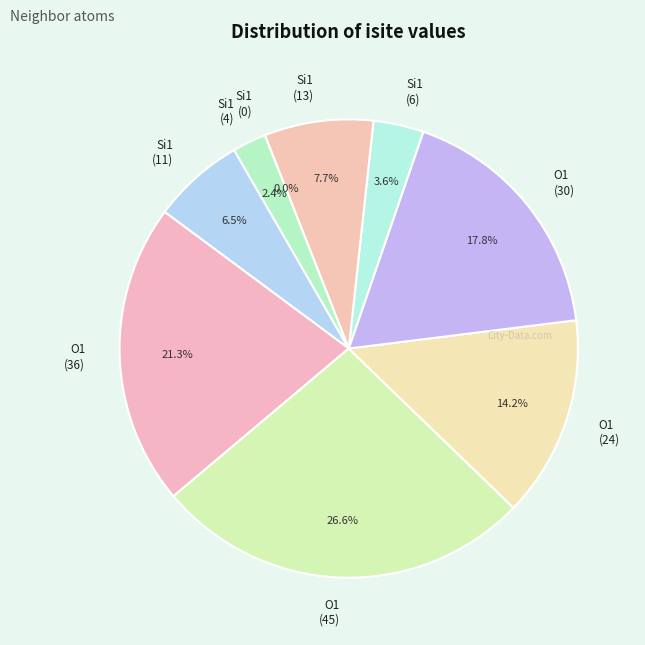

To the nearest percent, what portion does Row 1 (O1,isite=36) represent?

21%